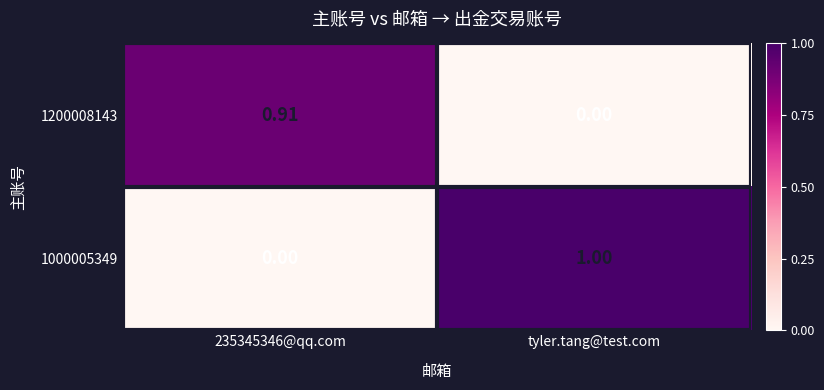

Which category has the highest value across all series?

tyler.tang@test.com